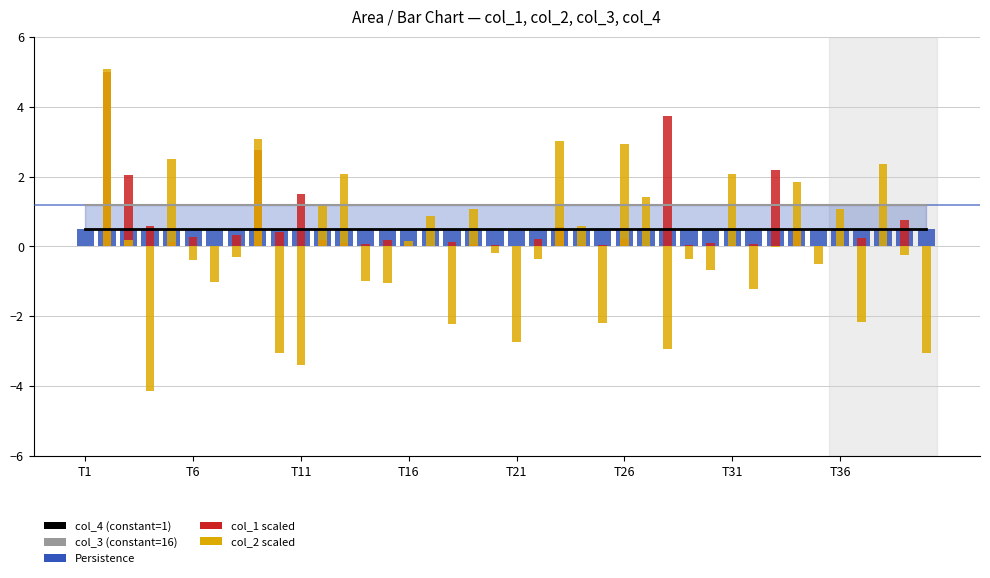

How many groups of bars are there?

40